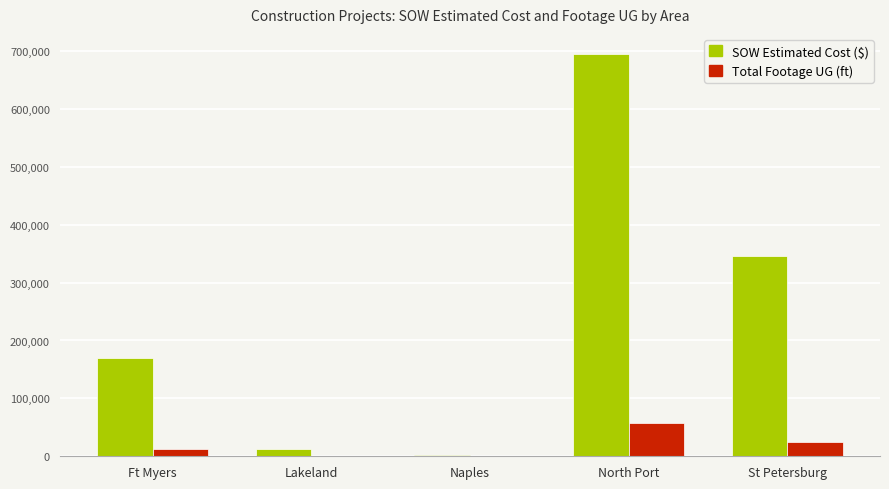

Between Naples and North Port, which series saw the biggest shift?

SOW Estimated Cost ($)